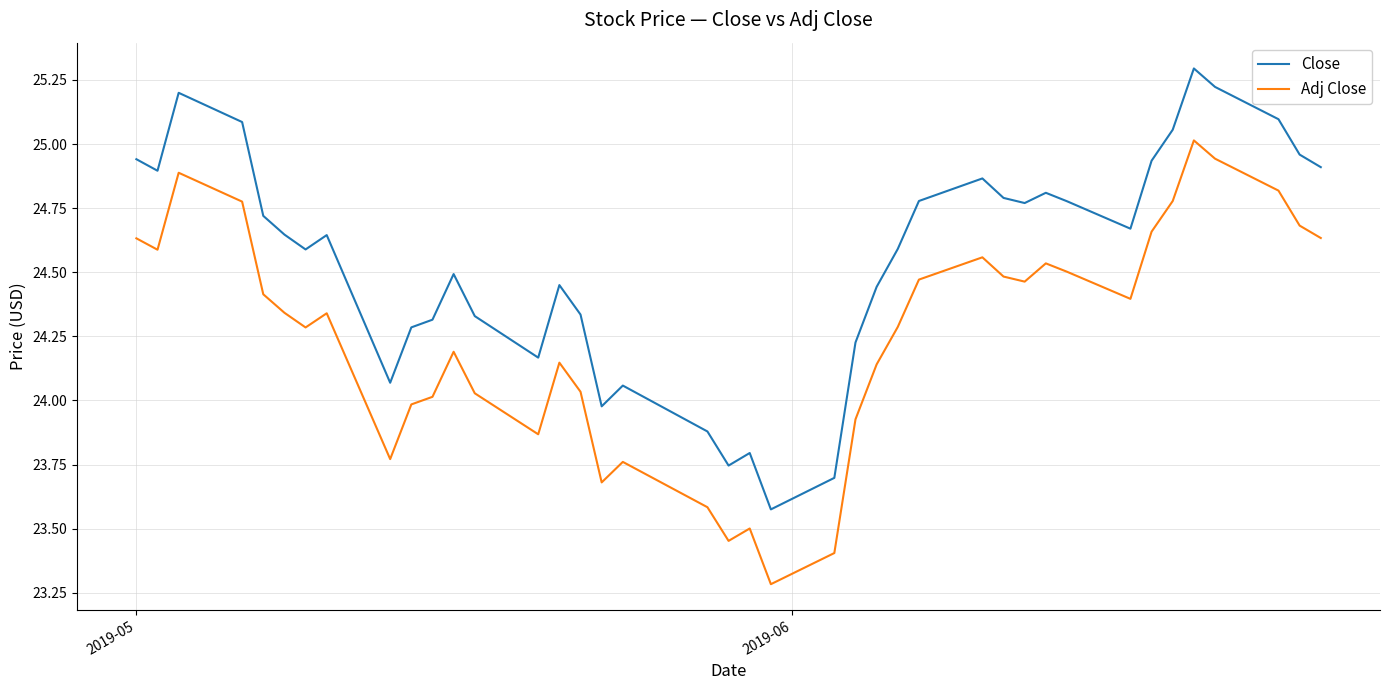

True or false: Close and Adj Close intersect in this chart.

False